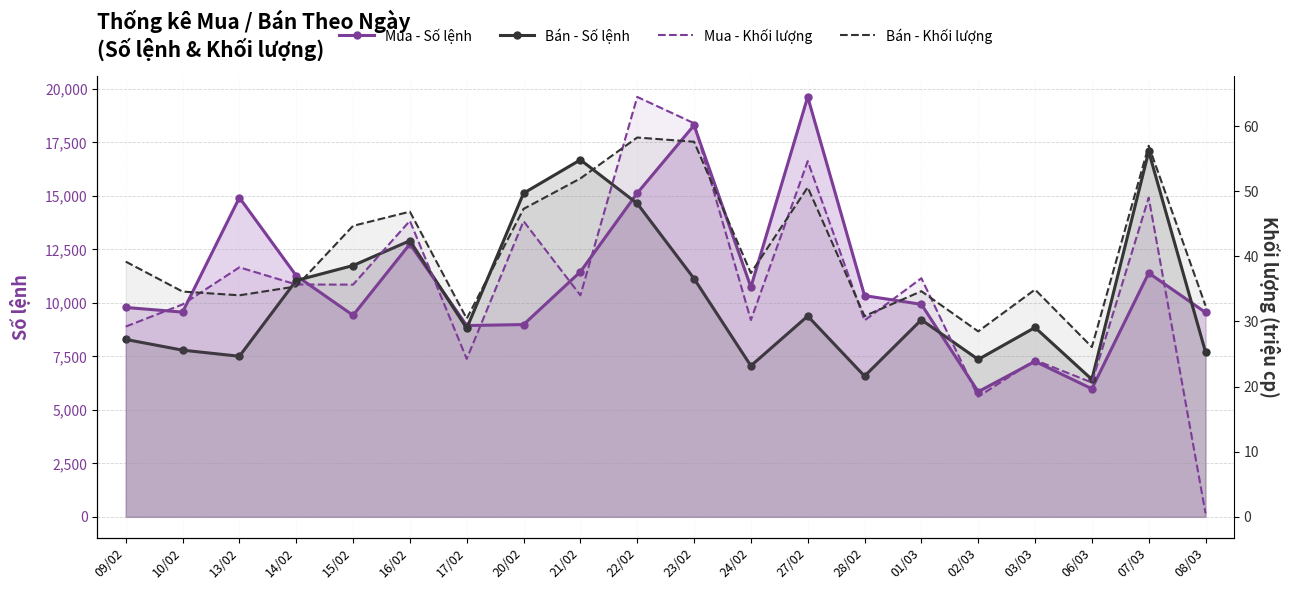

Rank the series at 24/02 from highest to lowest value.

Mua - Số lệnh, Bán - Số lệnh, Bán - Khối lượng (tr), Mua - Khối lượng (tr)